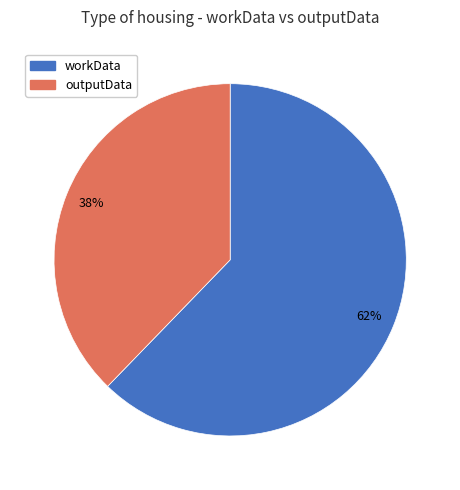

How many segments does this pie chart have?

2